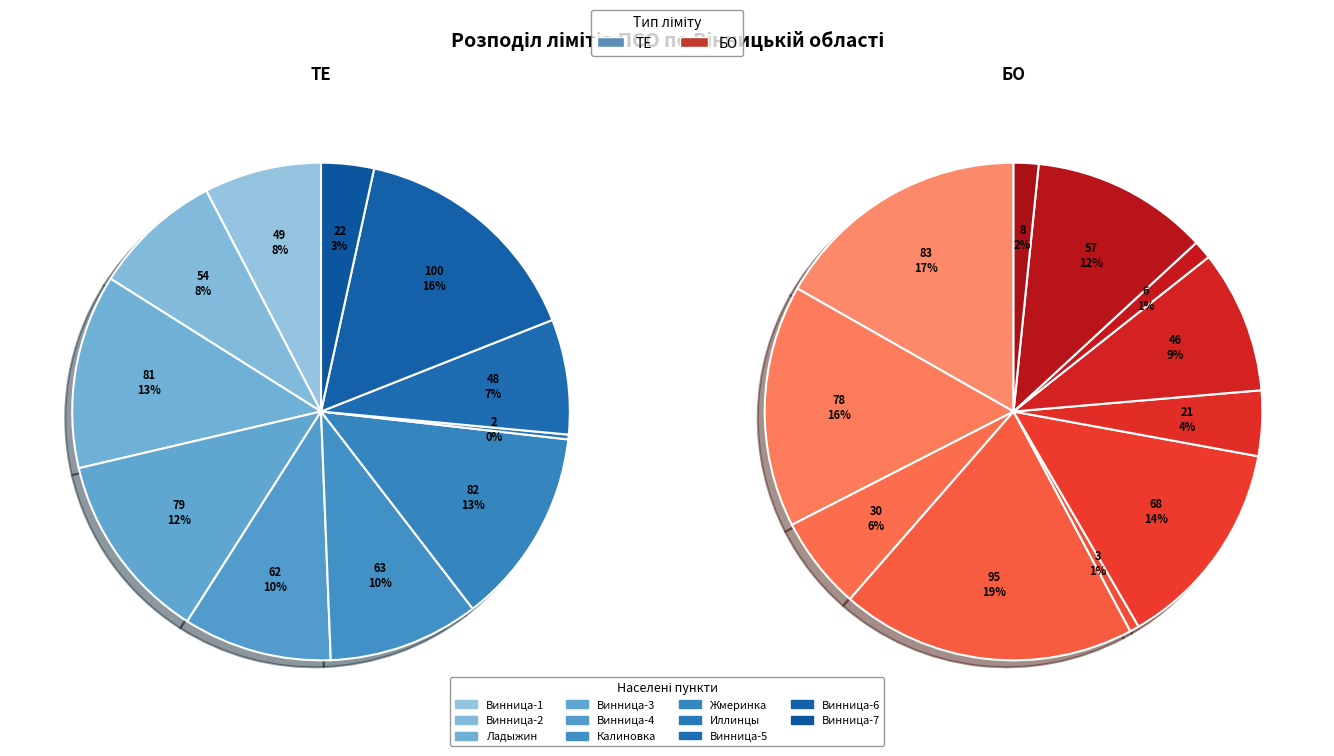

True or false: Жмеринка accounts for 14% of the total.

False